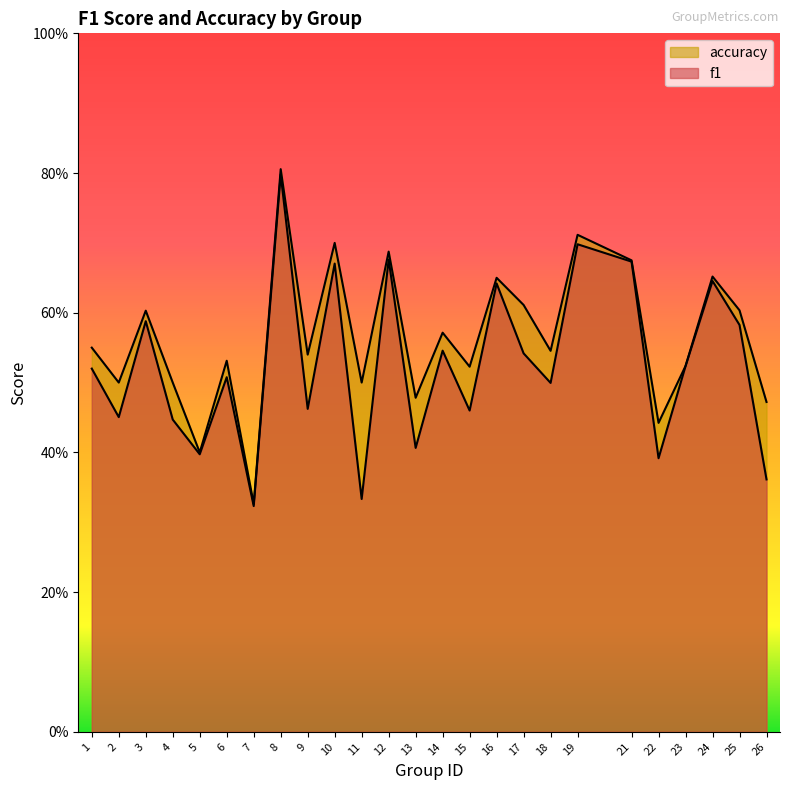

What is the greatest value displayed?

0.8